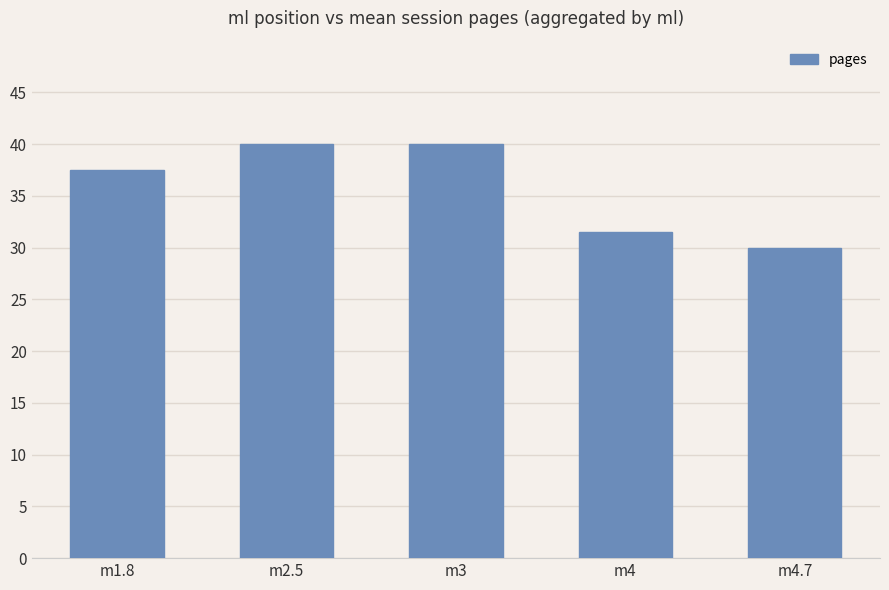

What is the label of the 3rd bar from the left?

m3